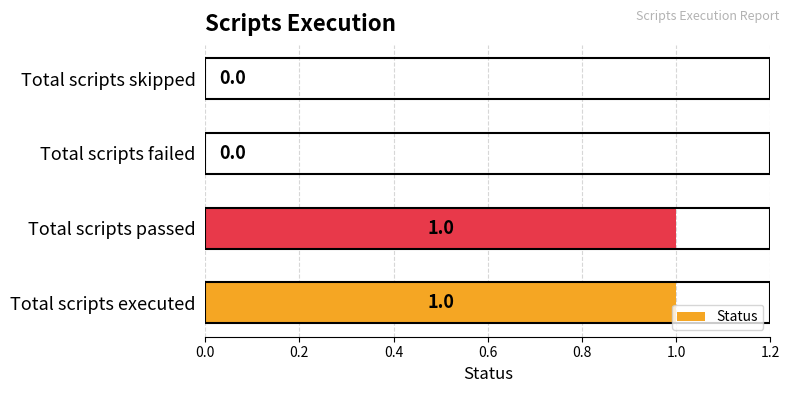

How many values are between 0 and 1?

4